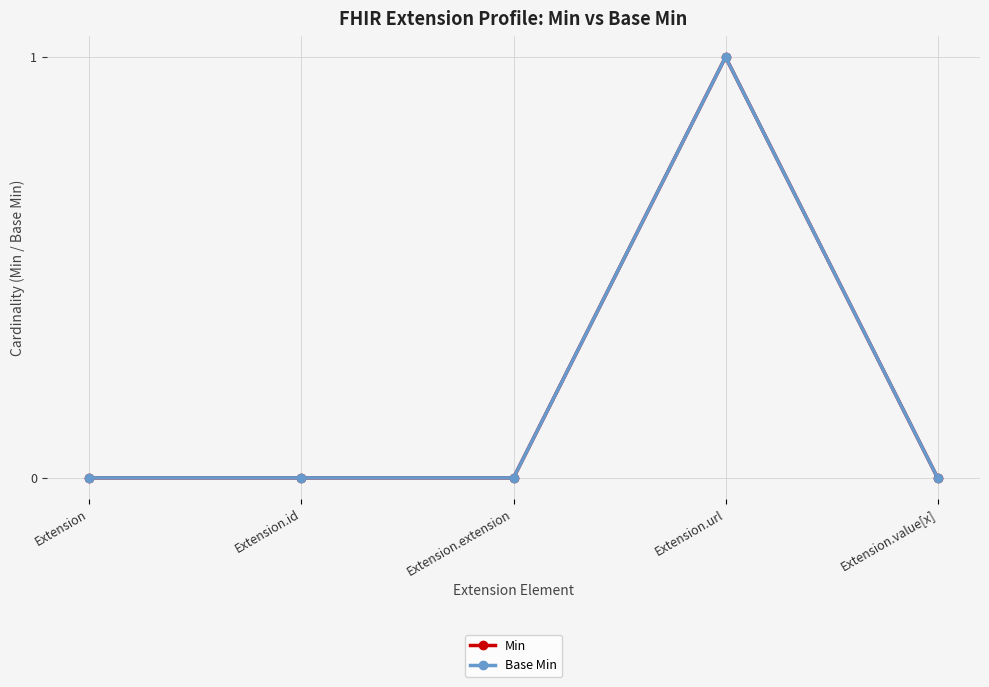

Does the chart have visible grid lines?

Yes